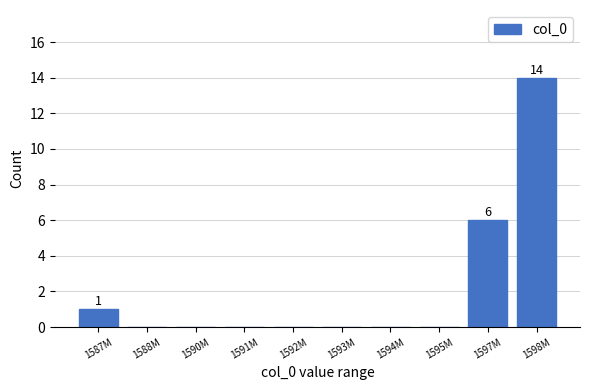

Reading left to right, extract all data points from this chart.

1587M=1	1588M=0	1590M=0	1591M=0	1592M=0	1593M=0	1594M=0	1595M=0	1597M=6	1598M=14